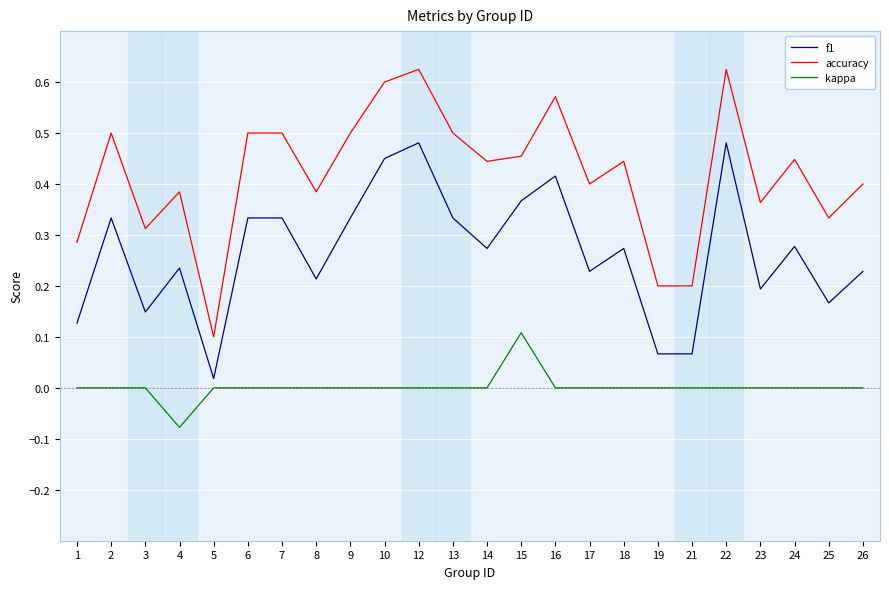

Rank the series by their maximum value, from highest to lowest.

accuracy, f1, kappa